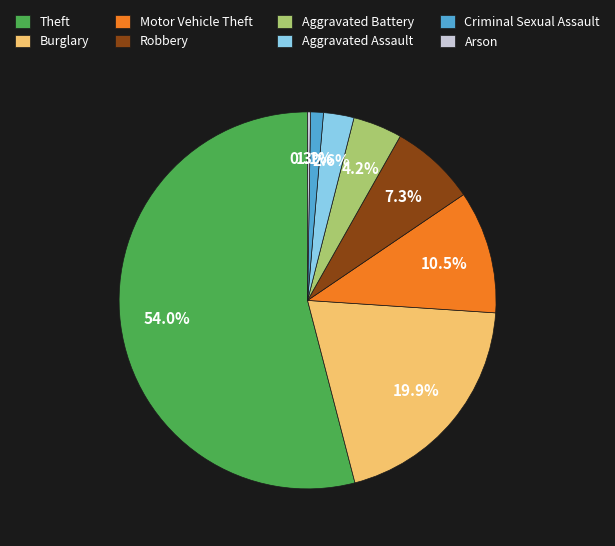

The Theft slice represents 54% of the pie. True or false?

True